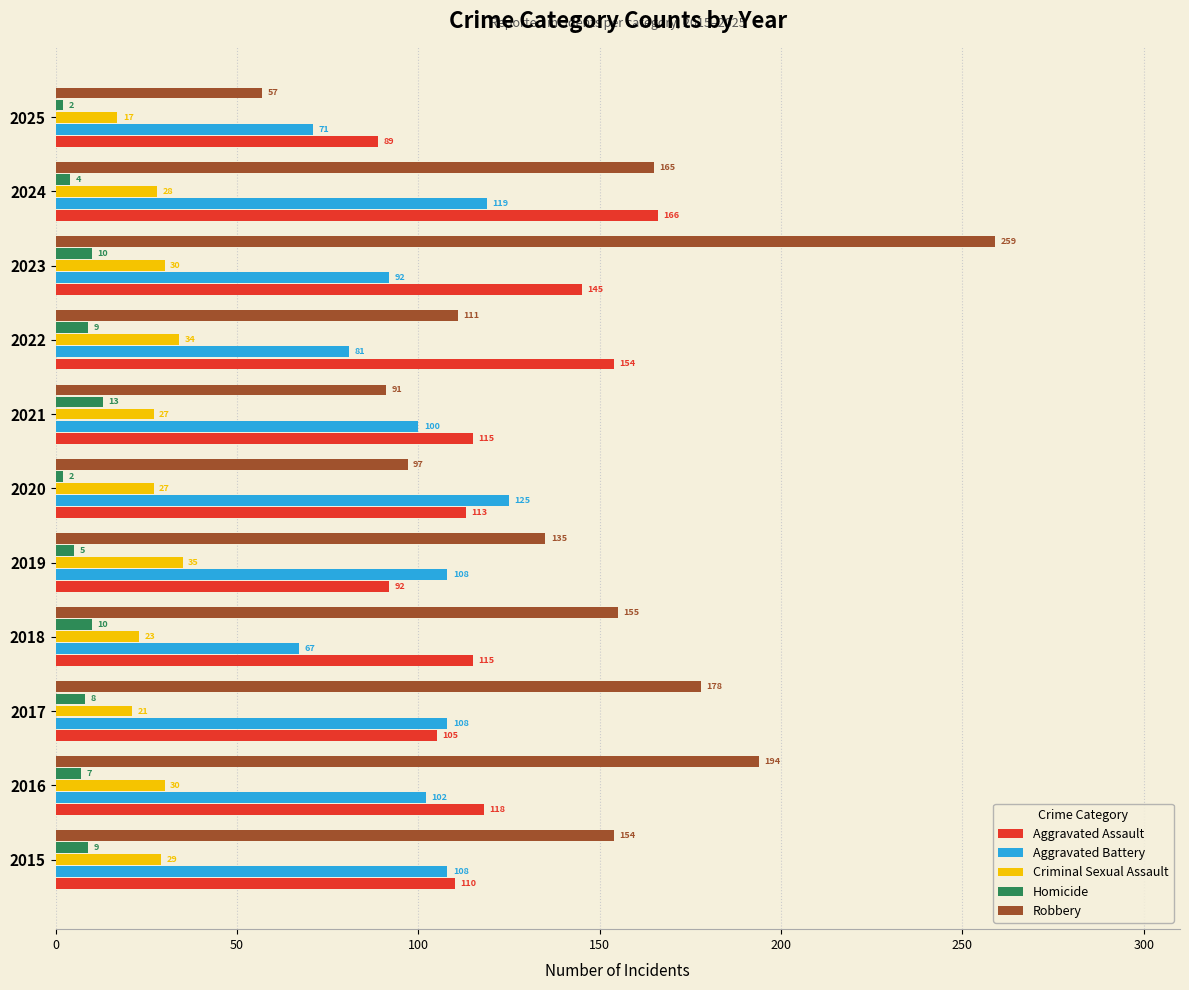

The value of Criminal Sexual Assault at 2020 is 27. True or false?

True